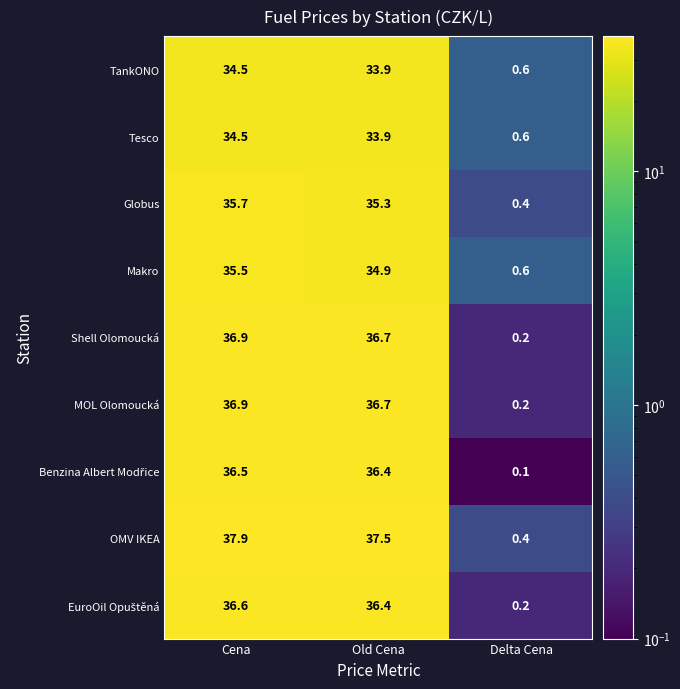

What is the difference between the maximum and second lowest values in the Globus series?

0.4